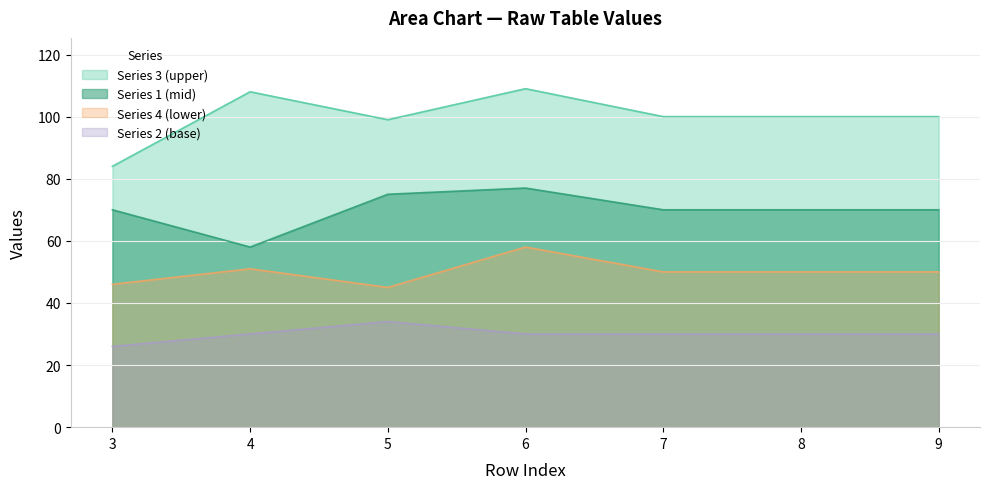

At 7, list the series in order from largest to smallest.

Series 3 (upper), Series 1 (mid), Series 4 (lower), Series 2 (base)